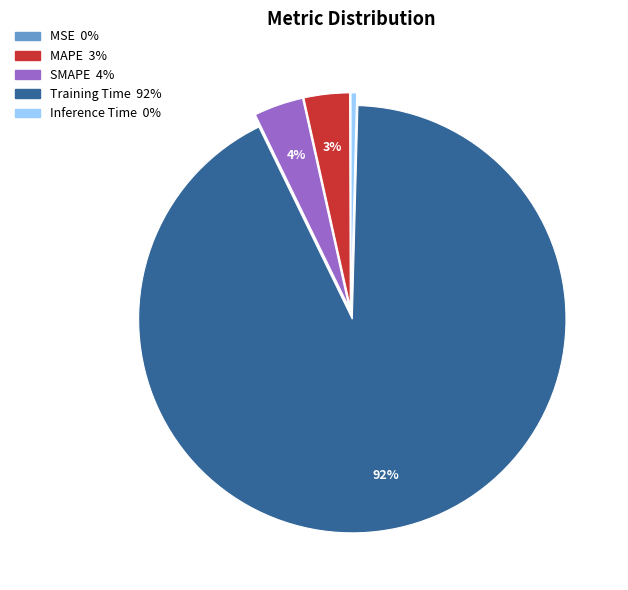

To the nearest percent, what is the combined percentage of SMAPE and Inference Time?

4%